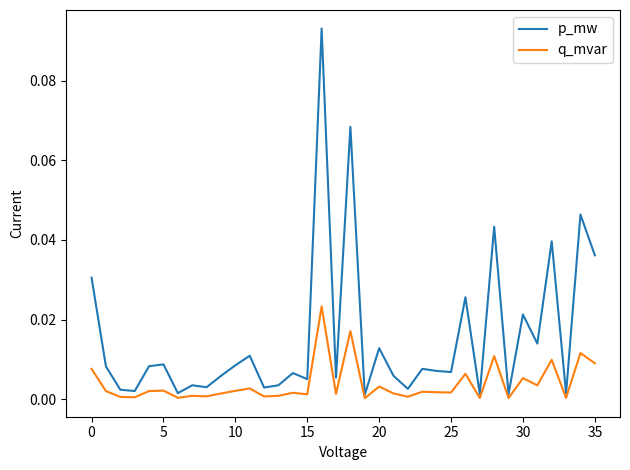

How many lines are shown in the chart?

2